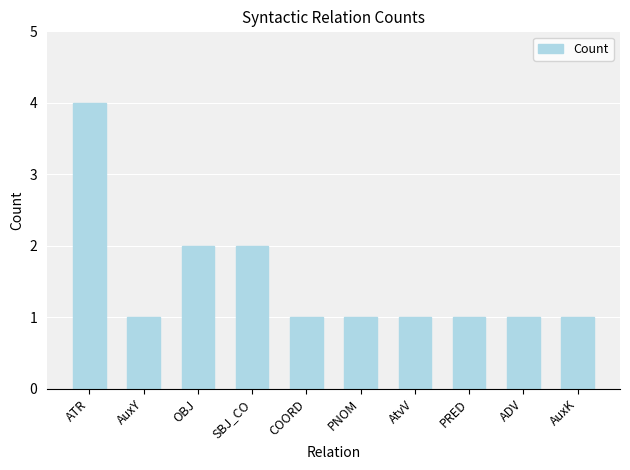

What is the difference between the second highest and minimum values?

1